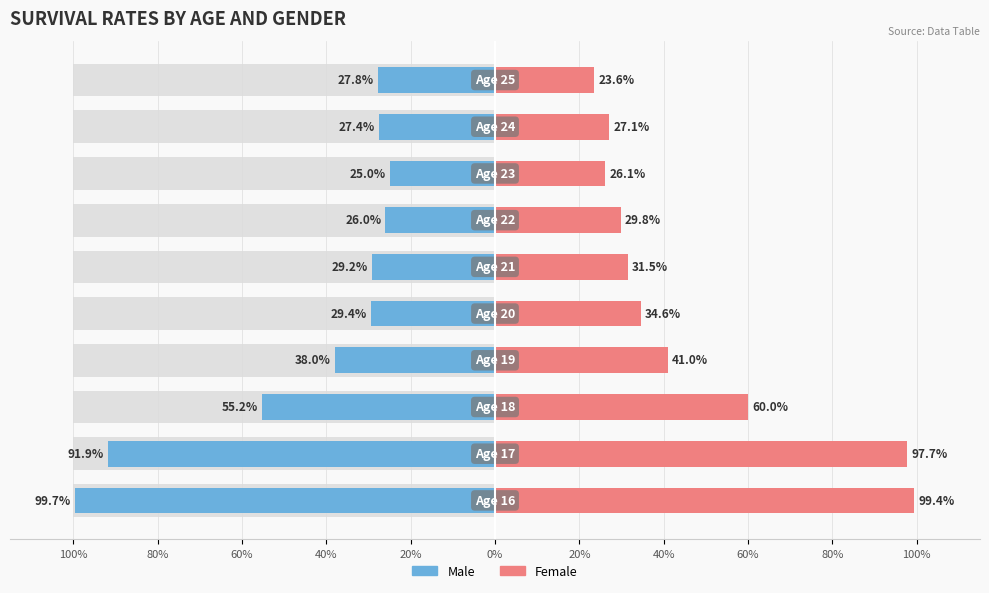

The value of Male at 40% is -0.5. True or false?

False